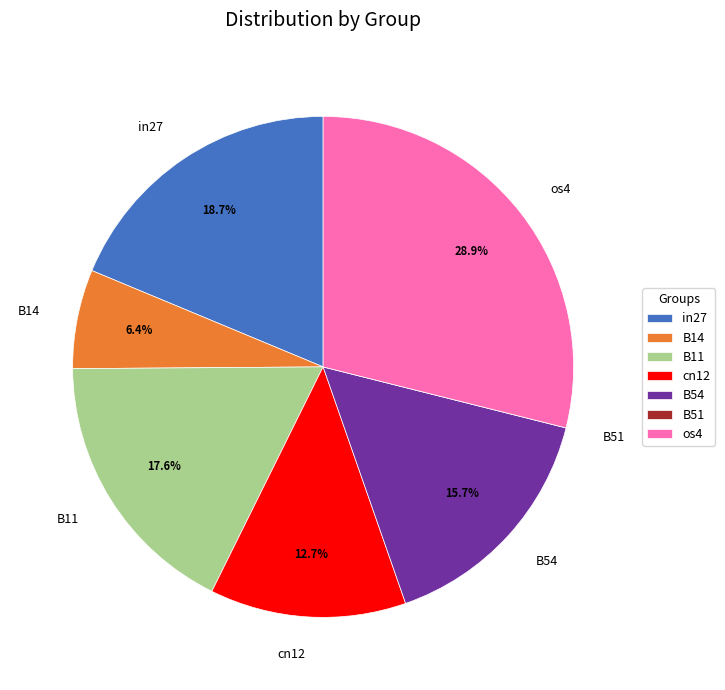

Between in27 and os4, which is larger?

os4